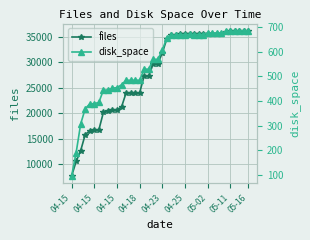

How many data points in files are less than 31859?

20